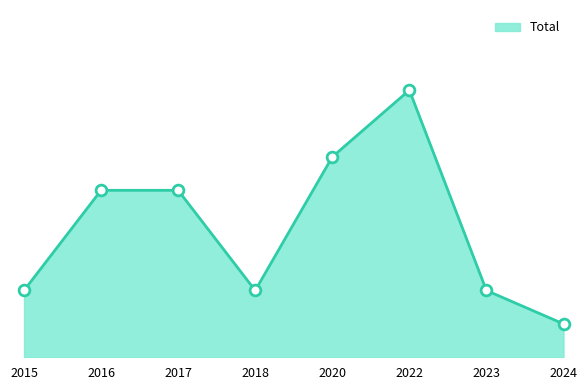

What is the change in value from 2023 to 2024?

-1